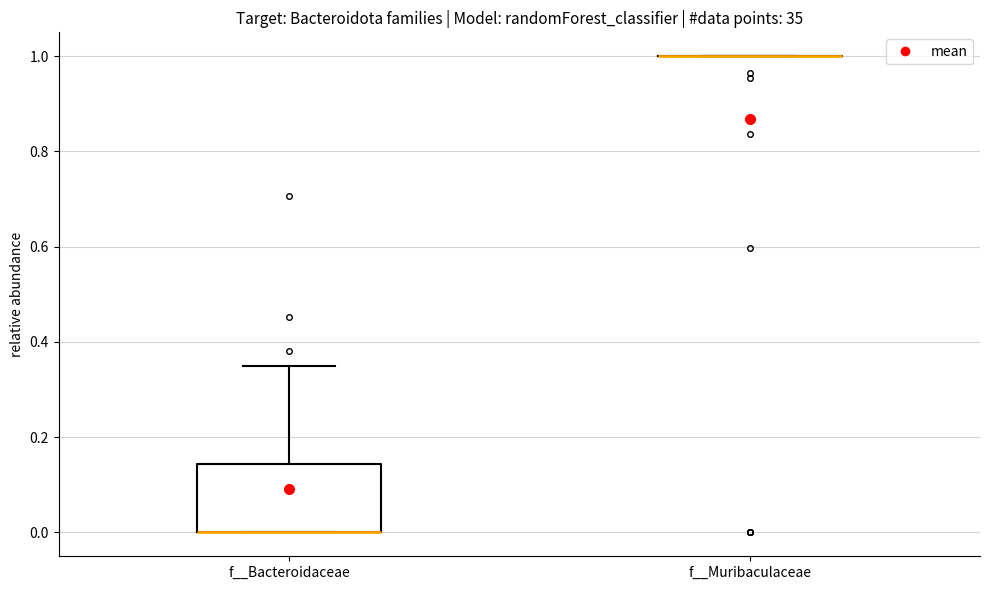

Reading left to right, read every box against the y-axis: the position of its median line, the range the box covers, and the ends of its whiskers. The values are not printed on the chart, so give them approximately, as read against the axis.

f__Bacteroidaceae: median 0.00 (drawn on the box's lower edge), box 0.00 to 0.14, whiskers 0.00 to 0.34
f__Muribaculaceae: box collapsed to a line at 1.00, whiskers 1.00 to 1.00